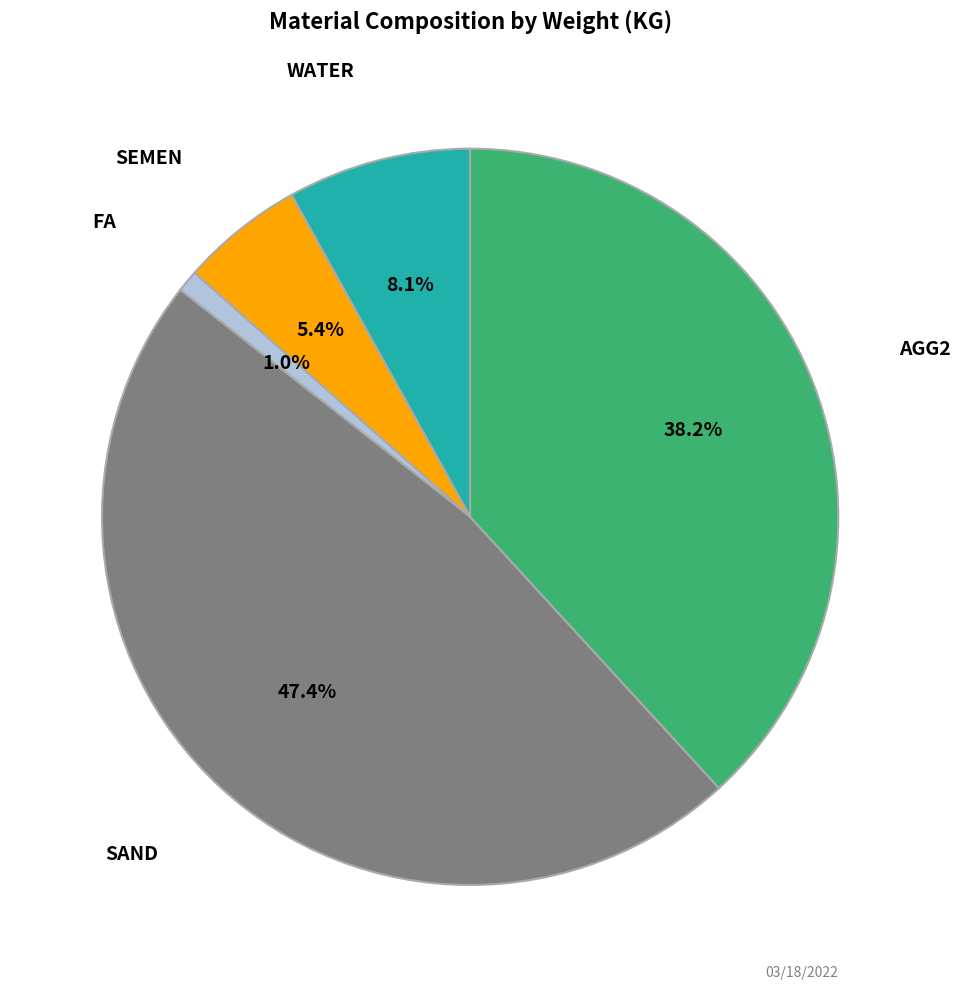

Is there a majority slice in this chart?

No